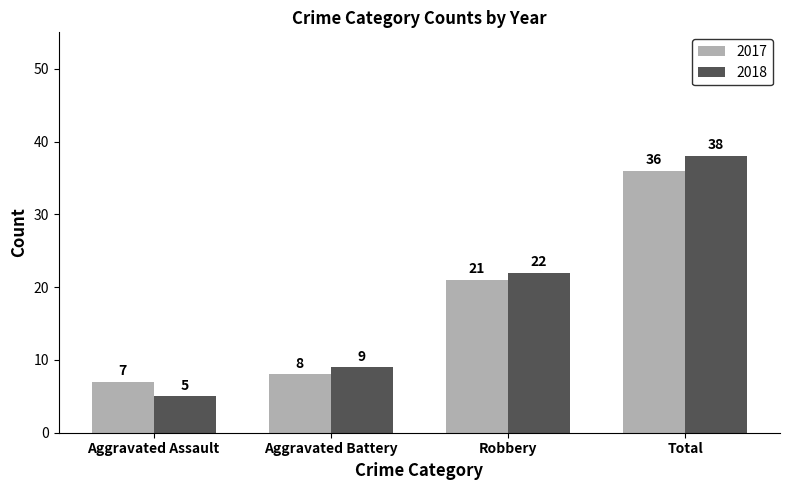

What is the label of the 1st bar from the right?

Total